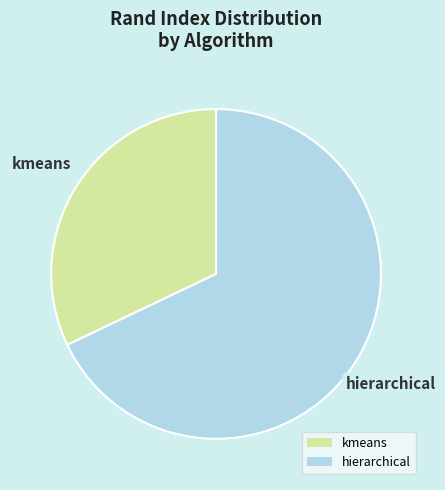

The hierarchical slice represents 60% of the pie. True or false?

False